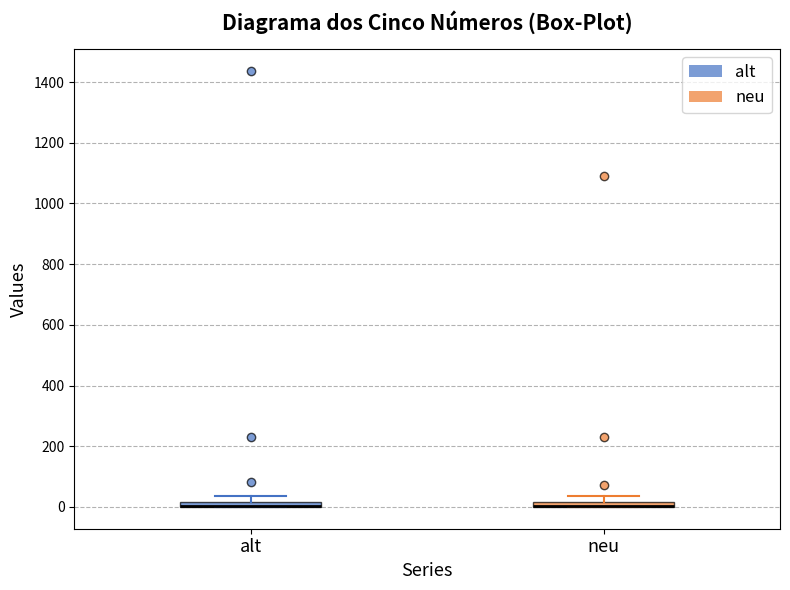

Where is the upper edge of the box for alt on the y-axis? The values are not printed on the chart, so give them approximately, as read against the axis.

20